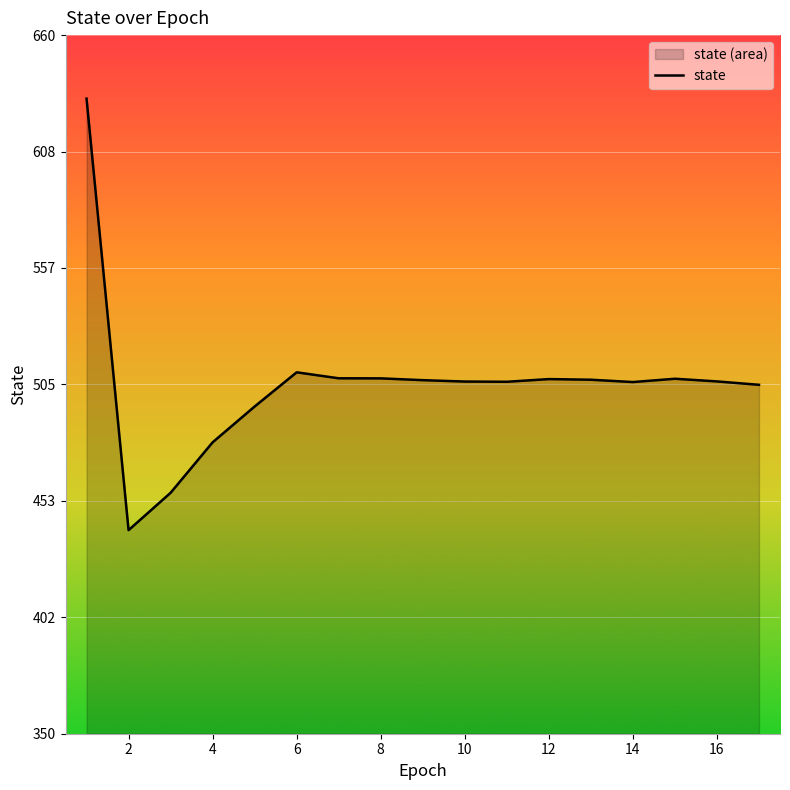

Is it true that the value at 2 is 440.3?

True